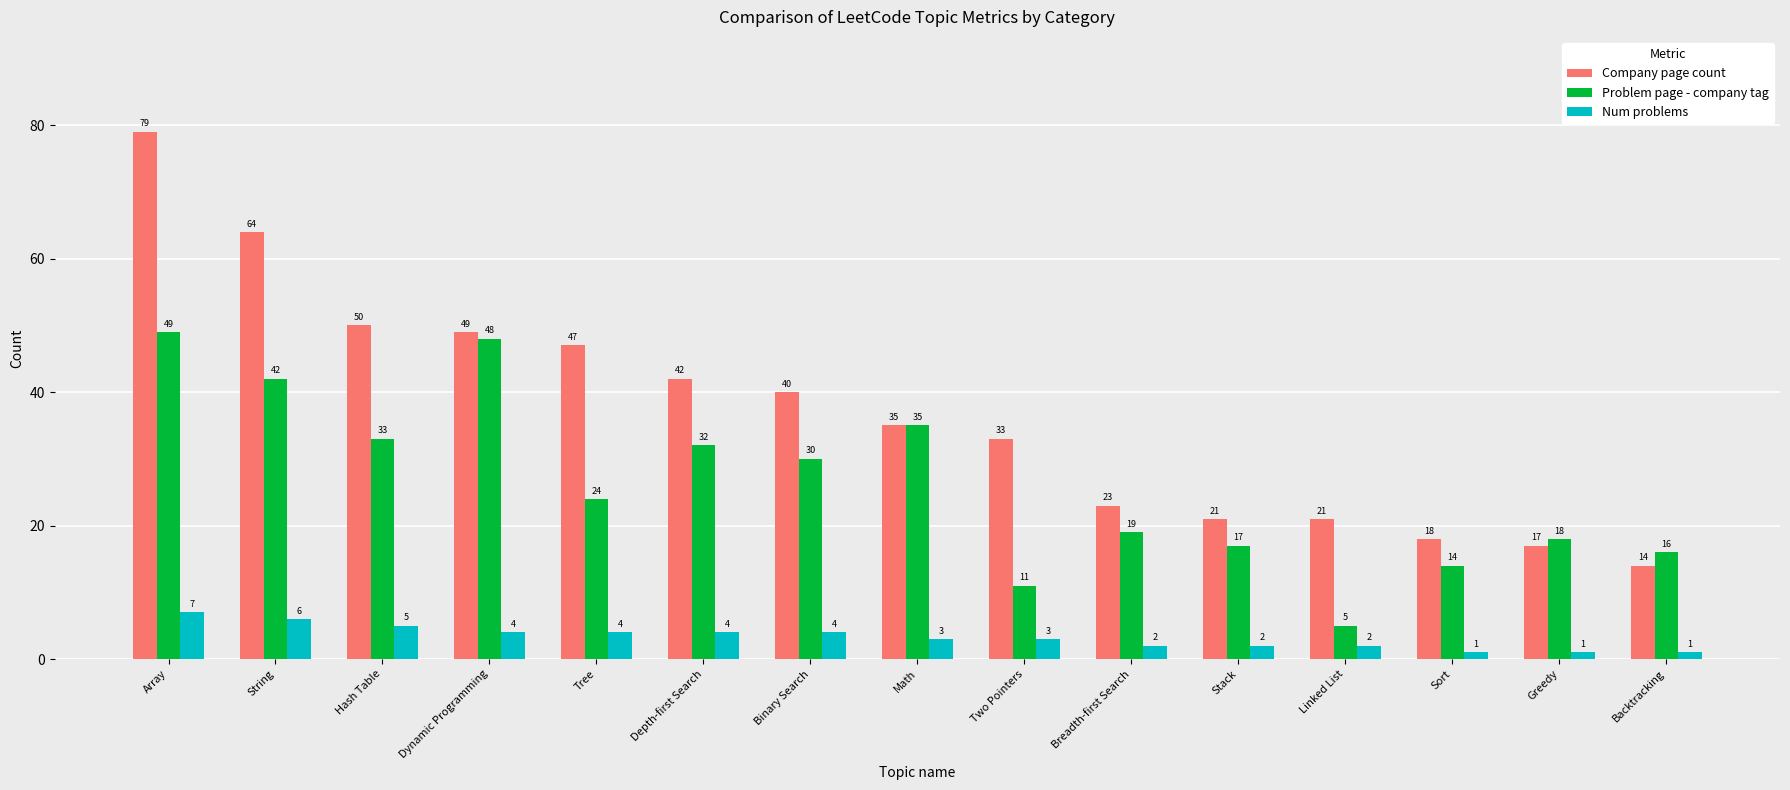

What position from the right is Linked List?

4